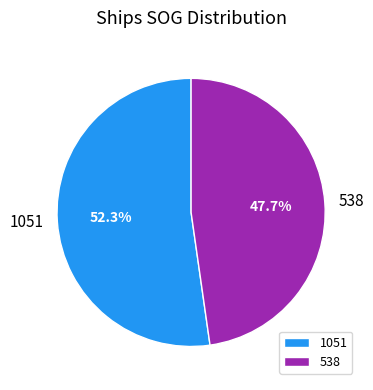

To the nearest percent, what portion does 538 represent?

48%